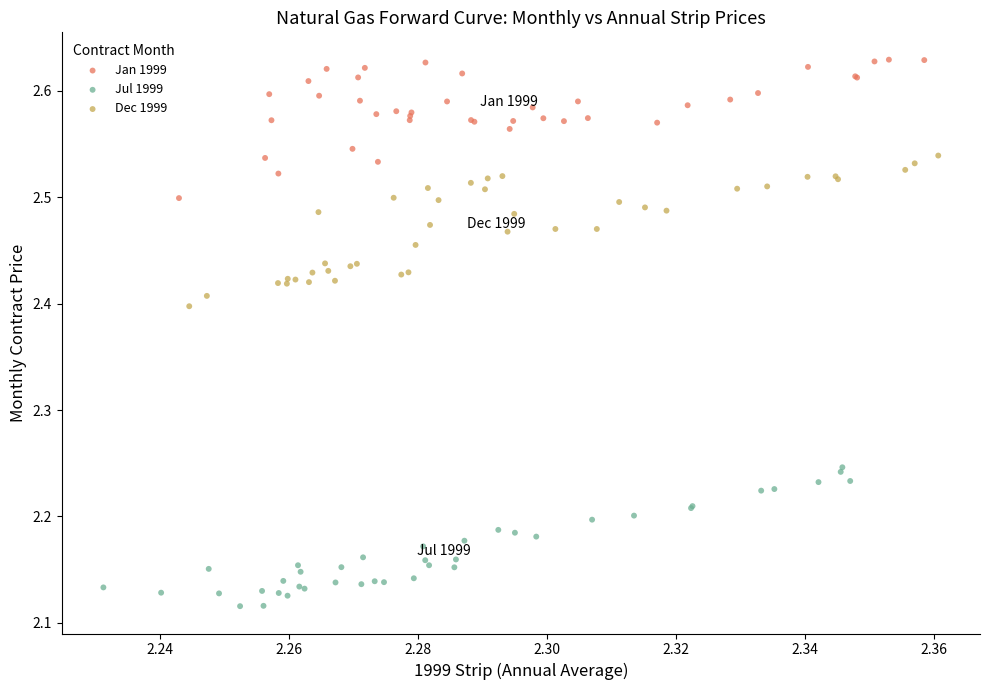

Which series contains the lowest Y value?

Jul 1999